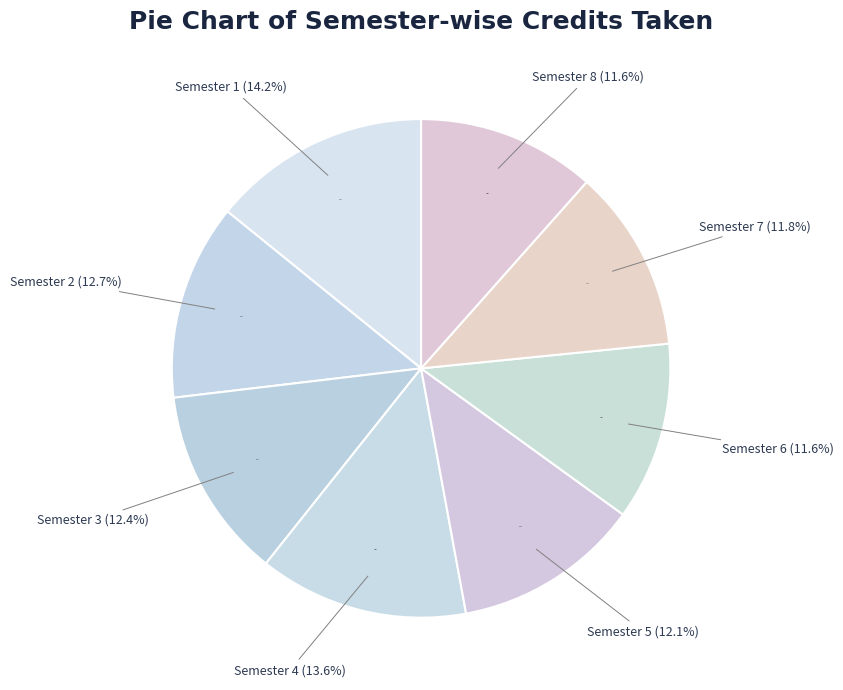

Count the number of slices in the pie.

8